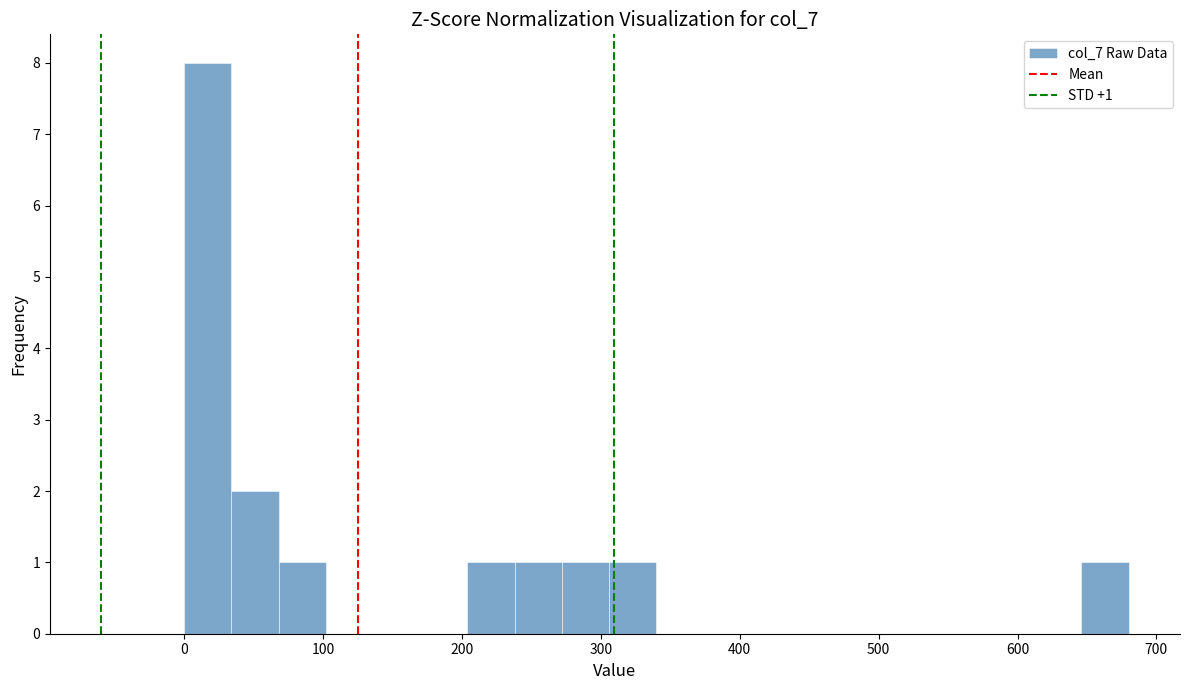

Around what value on the x-axis is the tallest bar? Give the approximate position of its centre, as read against the axis.

20